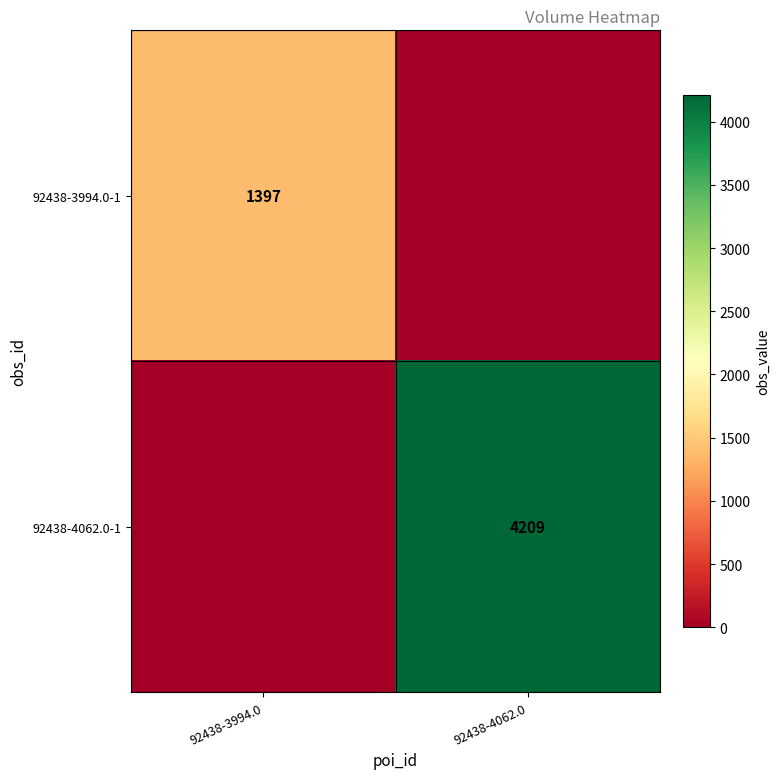

What is the difference between the highest and lowest values at 92438-3994.0?

1397